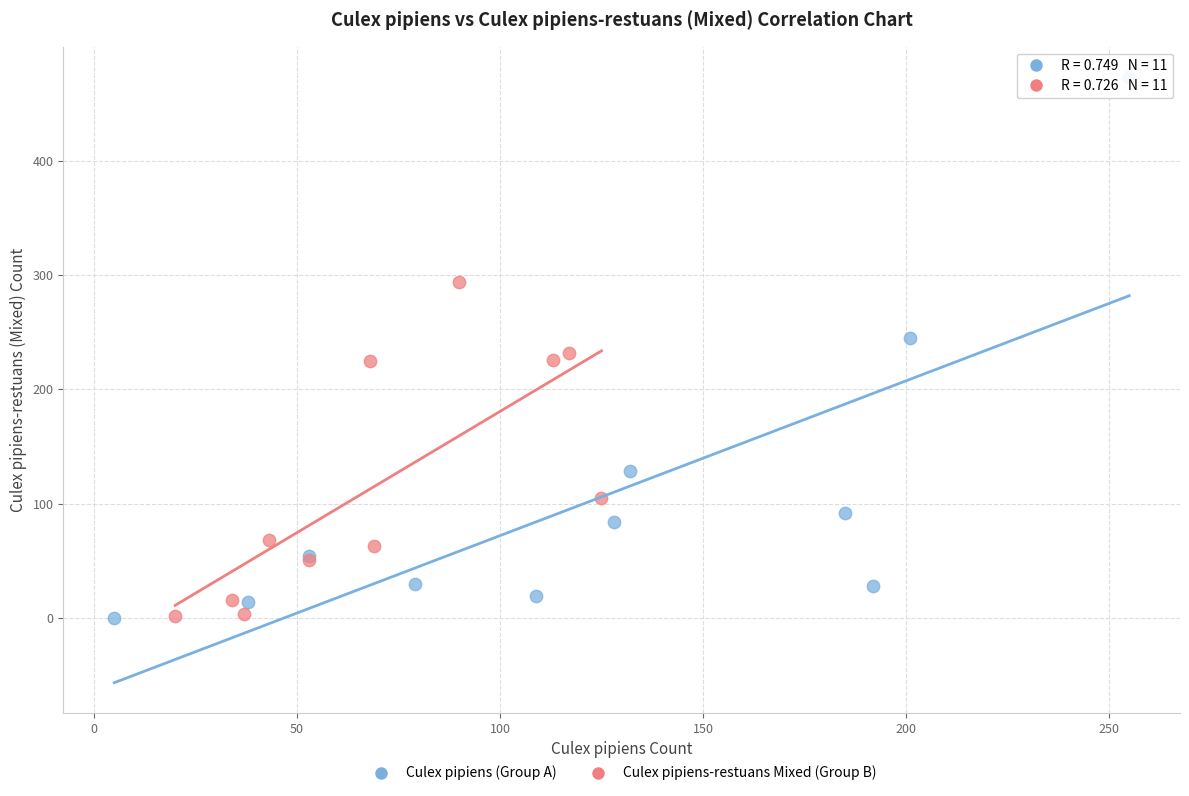

Which series has the largest Y range (max minus min)?

Culex pipiens (Group A)